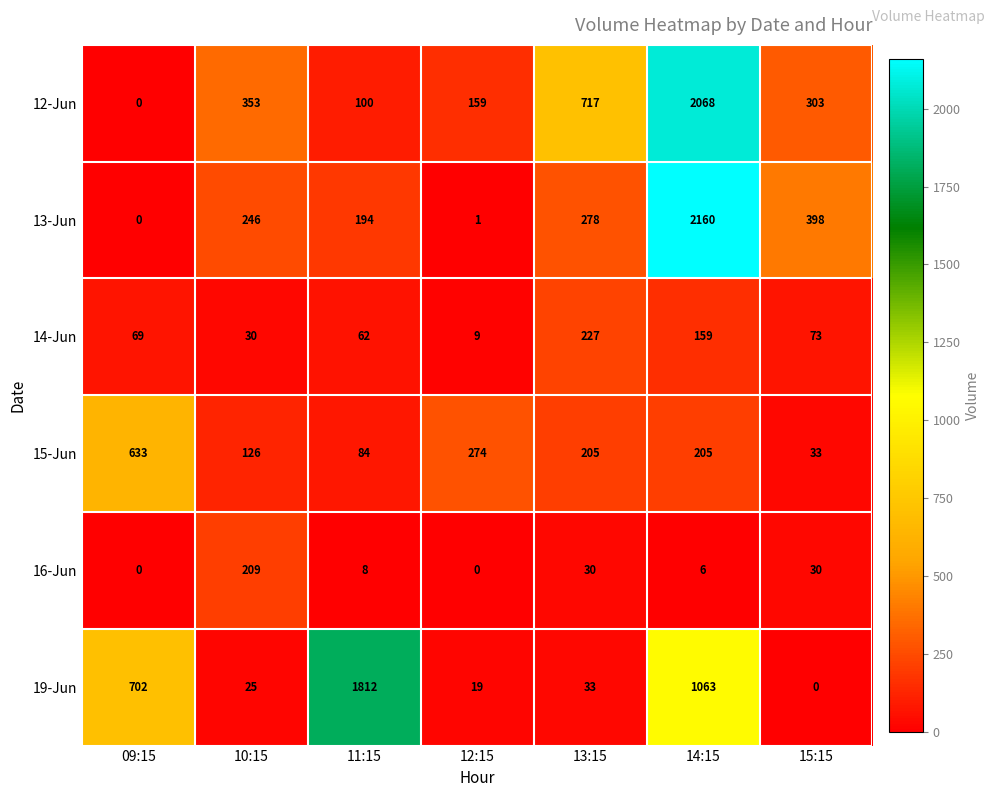

What is the sum of the 15-Jun values at 12:15 and 13:15?

479